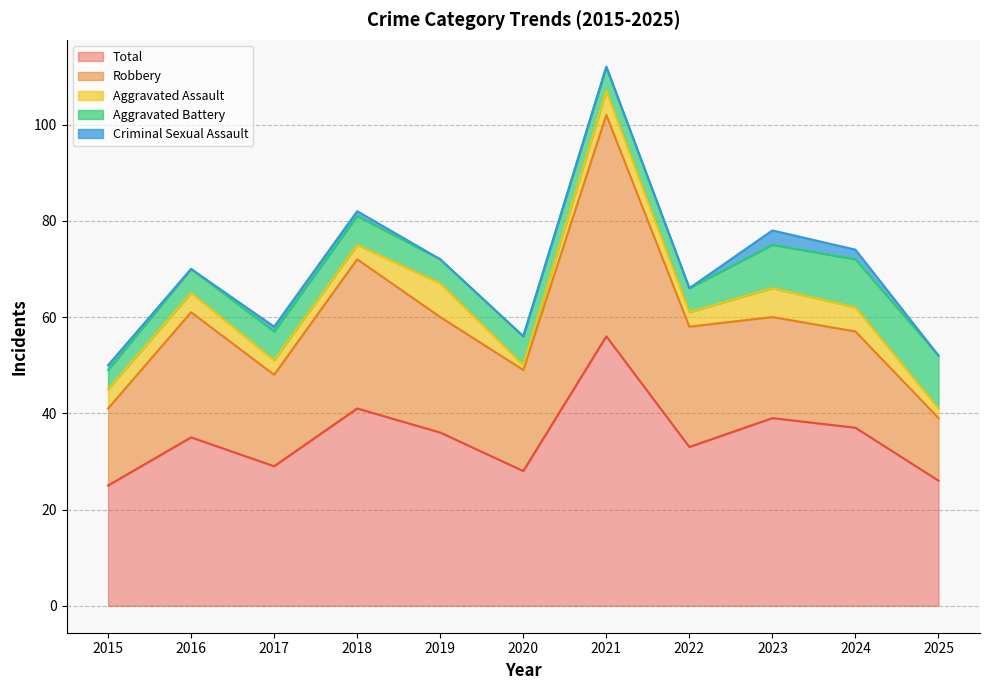

Where is the first local maximum for Total?

2016